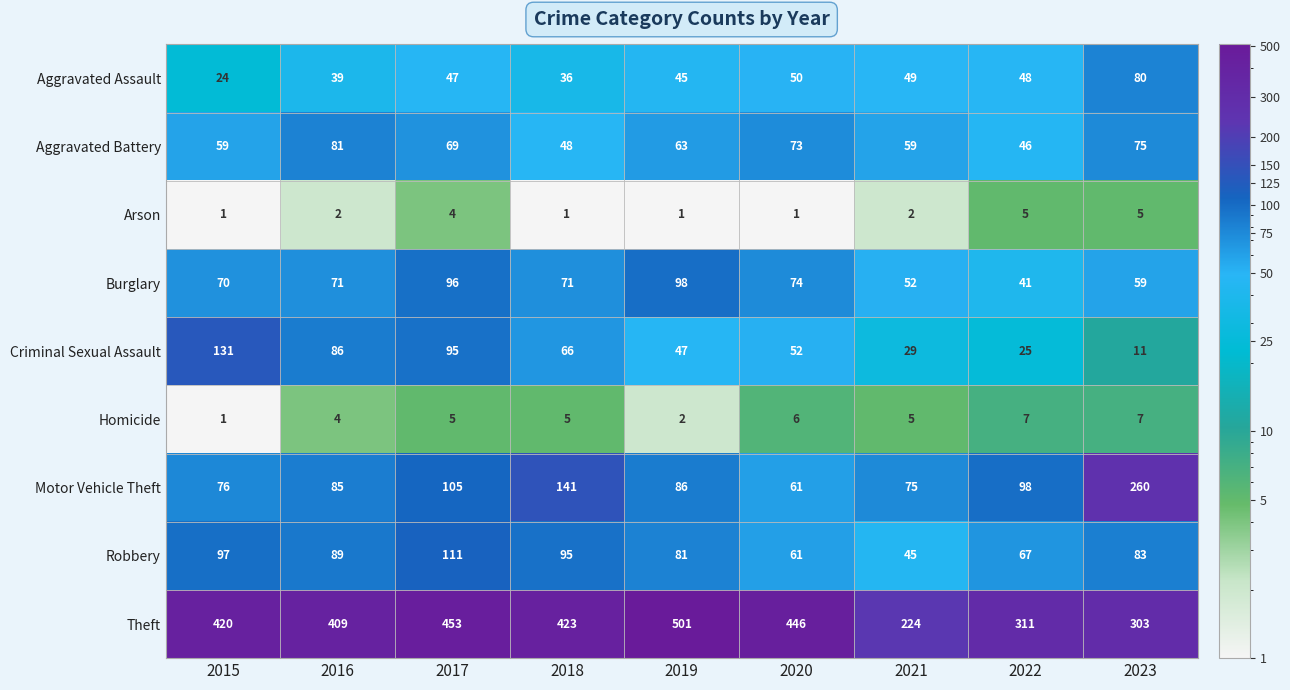

Read the Aggravated Battery value at 2019, to the nearest 10.

60